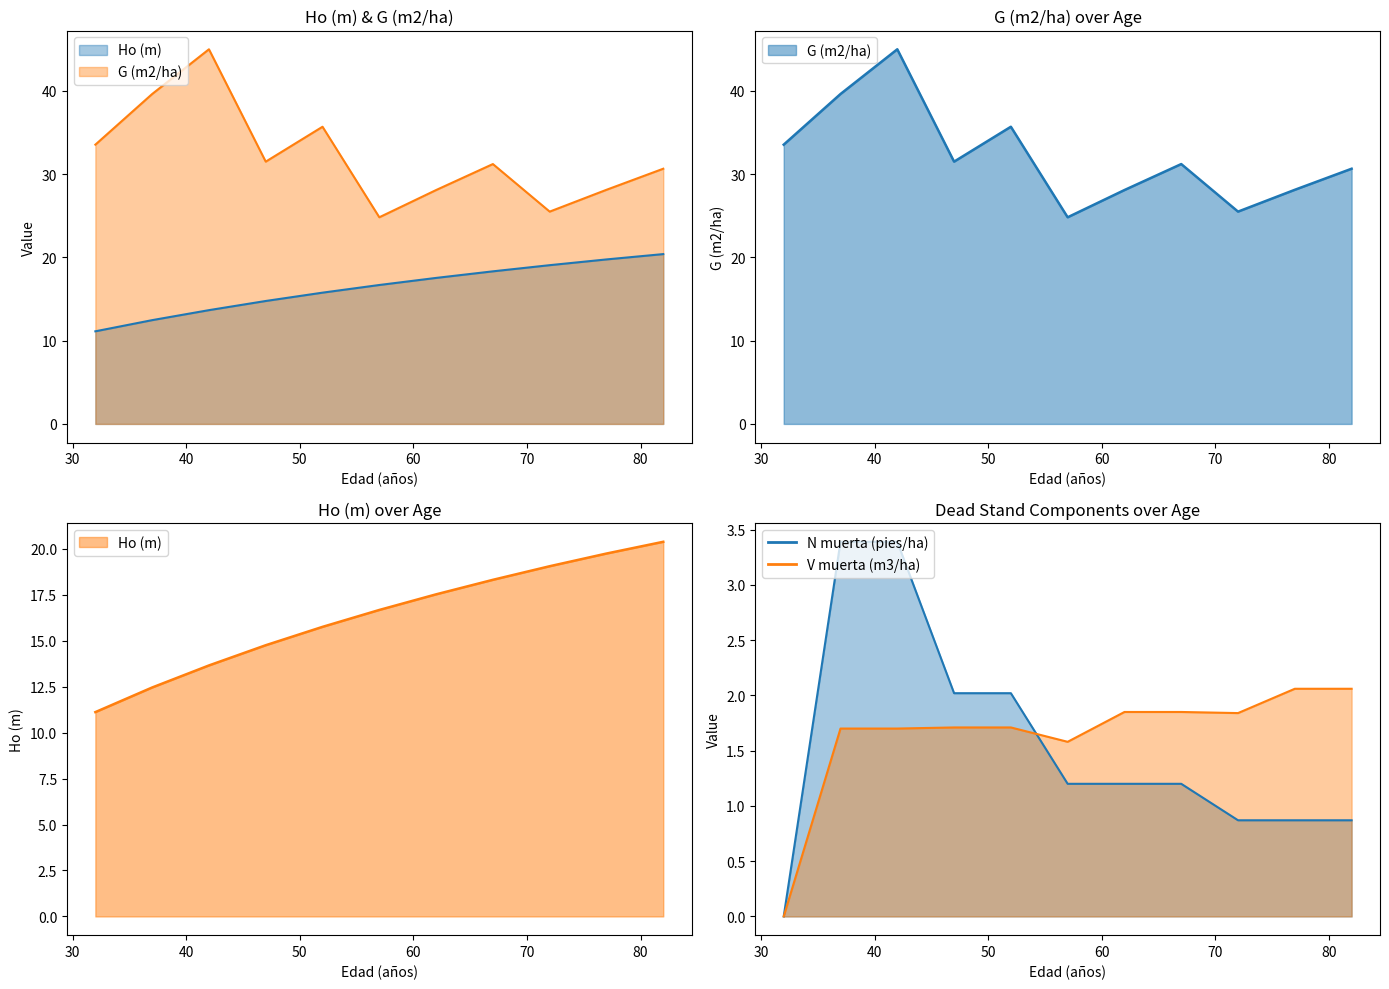

The value of V muerta (m3/ha) at 52 is 1.7. True or false?

True